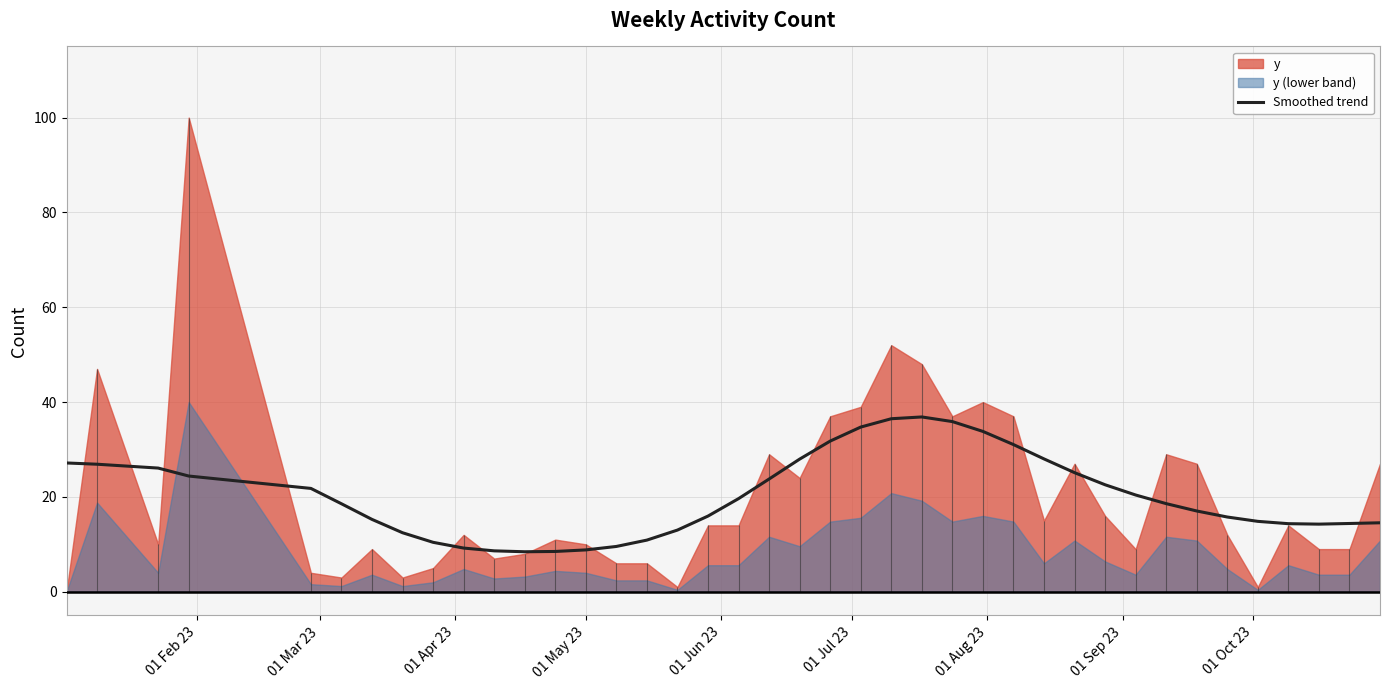

Count the number of categories in the chart.

40